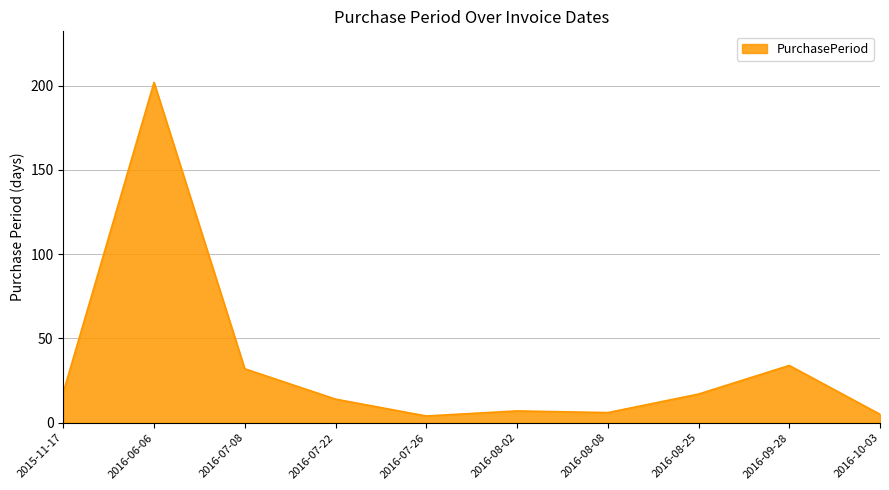

What value does the data have at 2016-06-06, to the nearest 50?

200